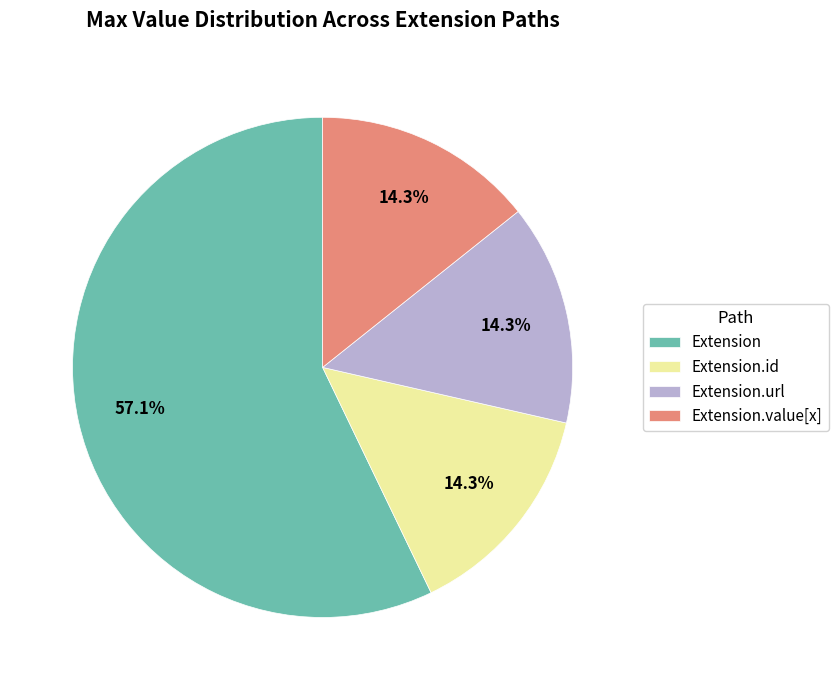

Which category has the biggest portion of the pie?

Extension